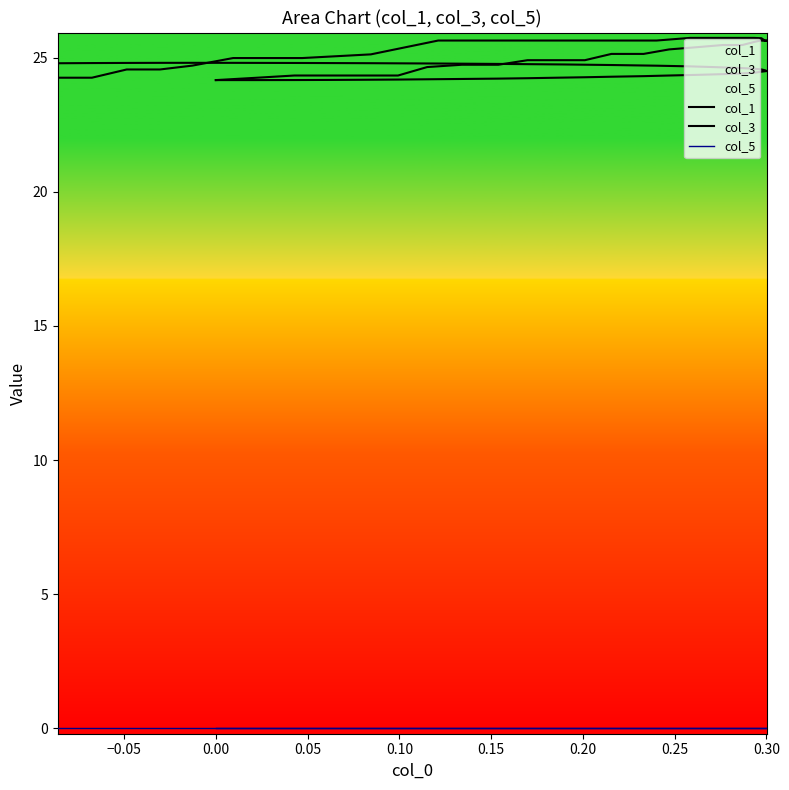

What are all the series names shown in the legend?

col_1, col_3, col_5